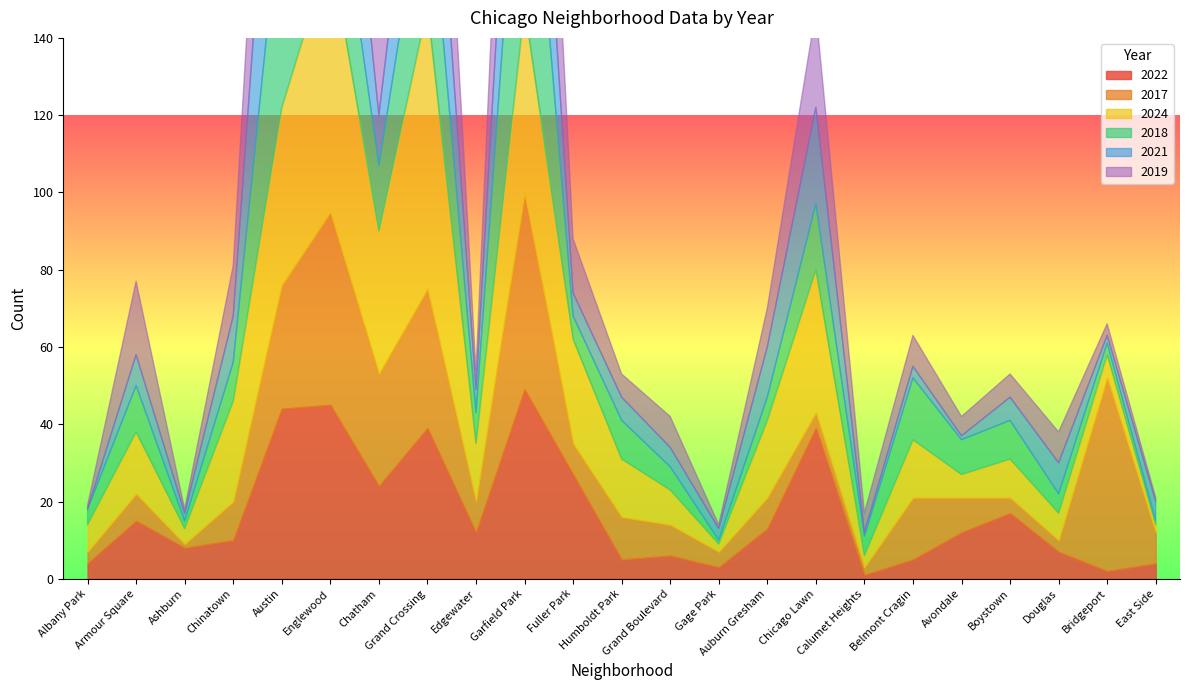

Reading left to right, what are all the values shown in this chart?

2022: 4	15	8	10	44	45	24	39	12	49	27	5	6	3	13	39	1	5	12	17	7	2	4
2017: 3	7	1	10	32	50	29	36	8	51	8	11	8	4	8	4	2	16	9	4	3	50	8
2024: 7	16	4	26	46	68	37	73	15	48	27	15	9	2	20	37	3	15	6	10	7	6	2
2018: 4	12	2	10	57	33	17	38	8	69	6	10	6	1	6	17	5	16	9	10	5	3	1
2021: 0	8	2	12	63	47	13	39	6	50	6	6	5	3	13	25	1	3	1	6	8	2	5
2019: 1	19	1	13	53	63	26	53	5	65	14	6	8	1	10	25	5	8	5	6	8	3	1